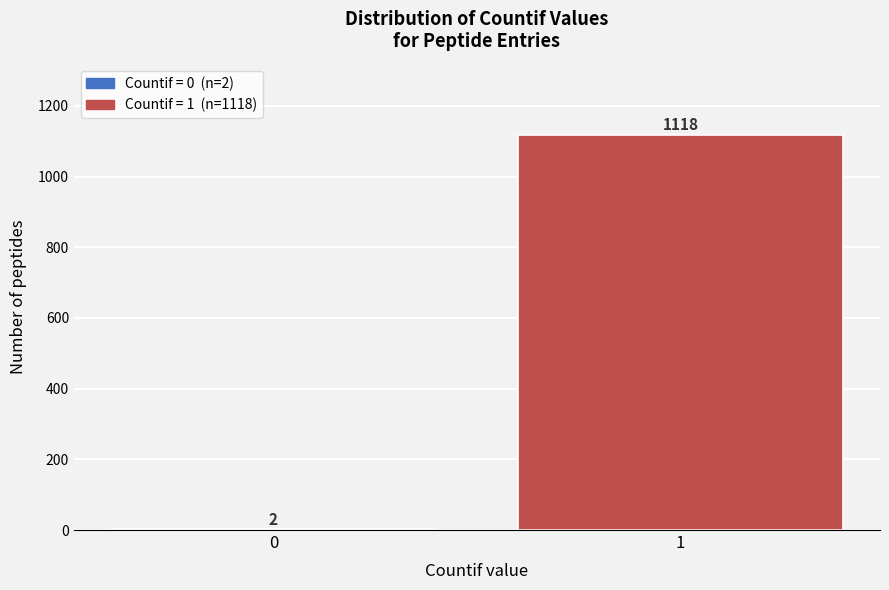

Reading left to right, extract all data points from this chart.

0=2	1=1118